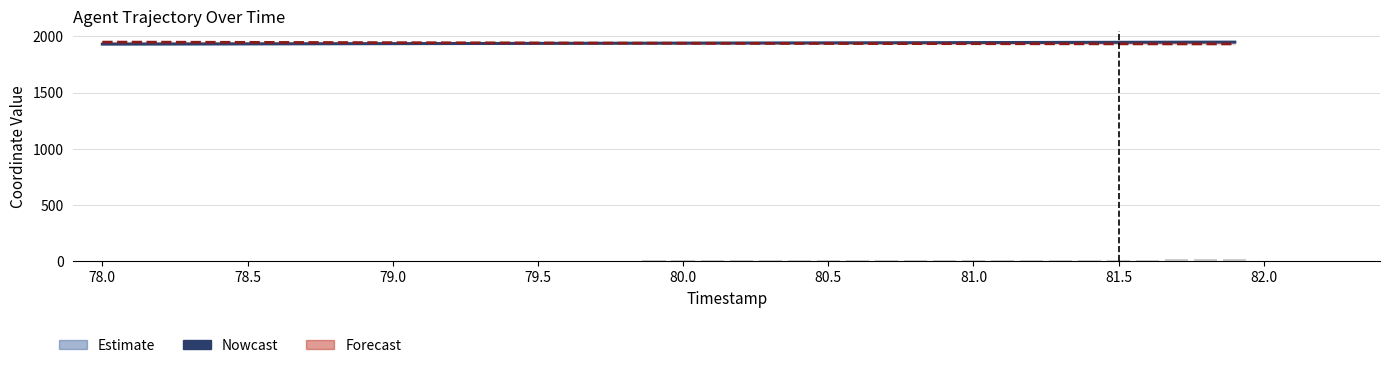

How many categories are shown in the chart?

40